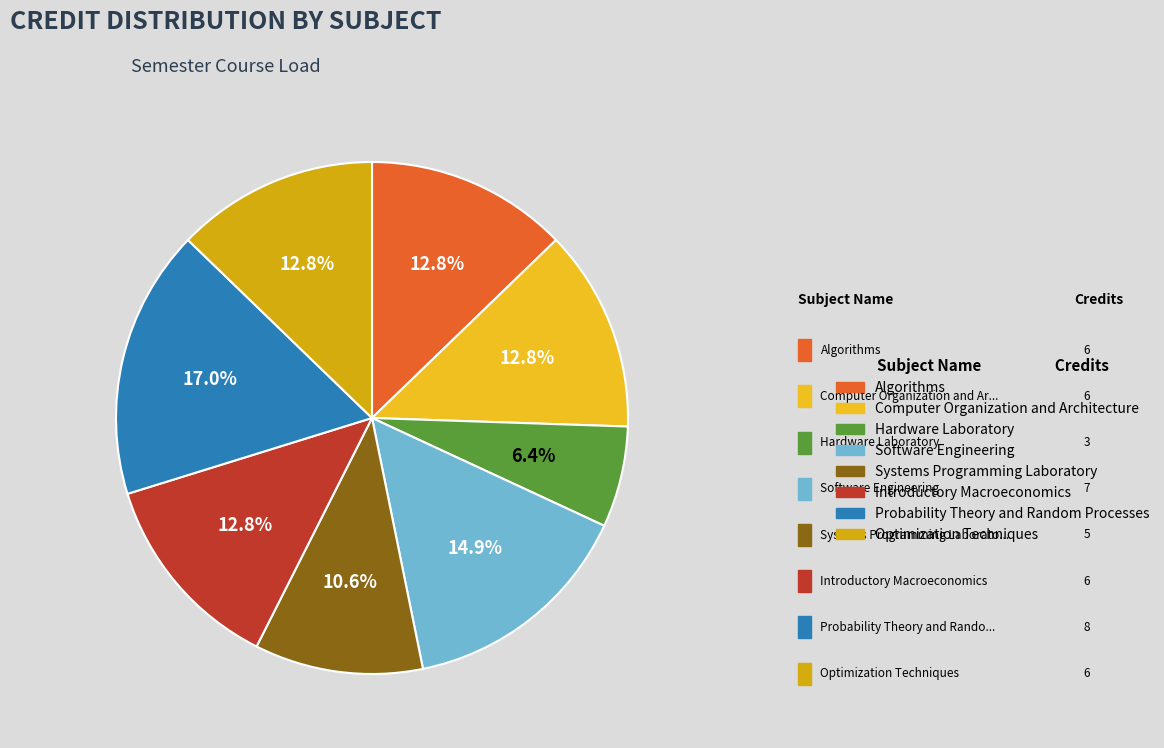

What percentage is the Algorithms slice, to the nearest percent?

13%